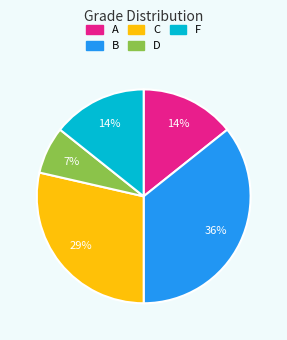

To the nearest percent, what is the difference between the B and C slice percentages?

7%